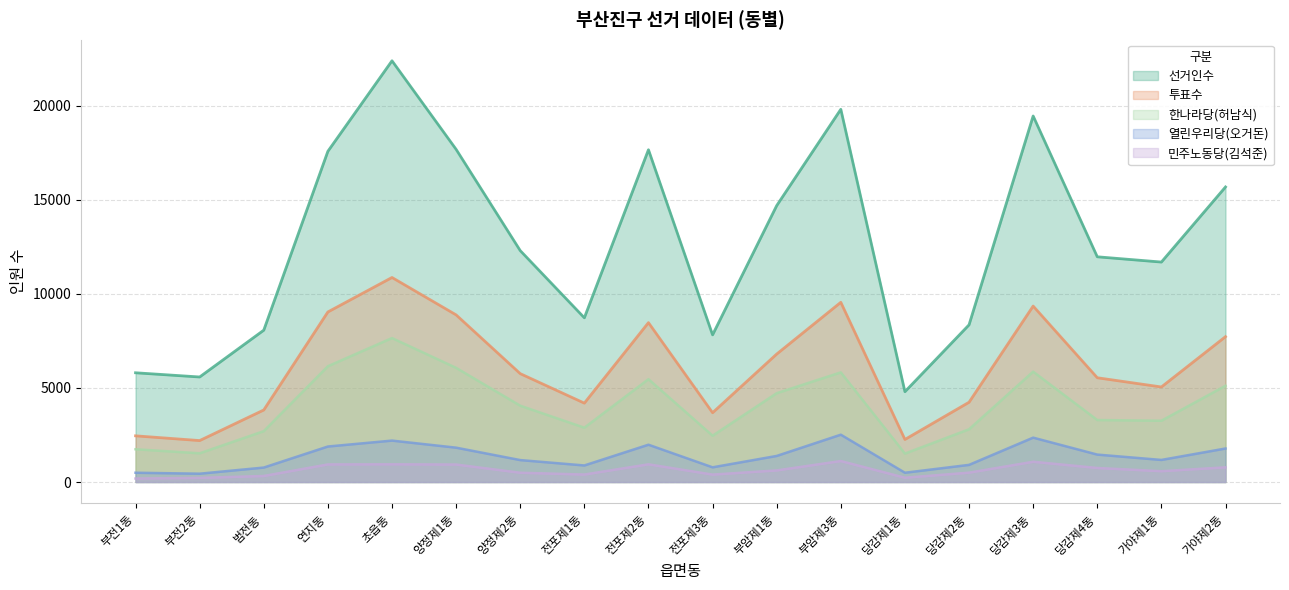

Is it true that 열린우리당 equals 494 at 당감제1동?

True